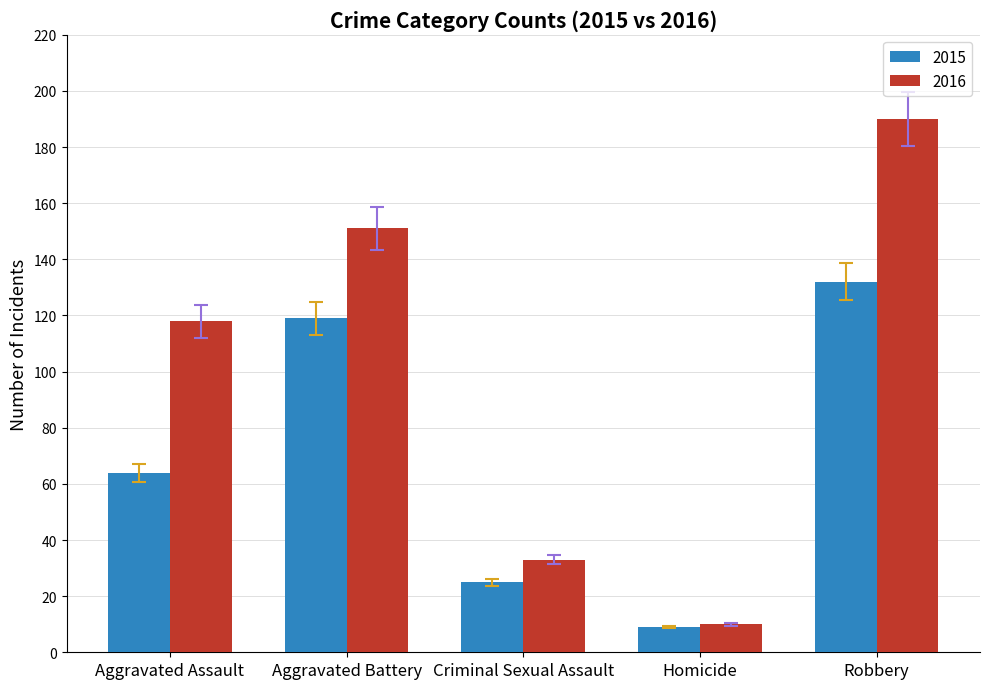

How many groups of bars are there?

5